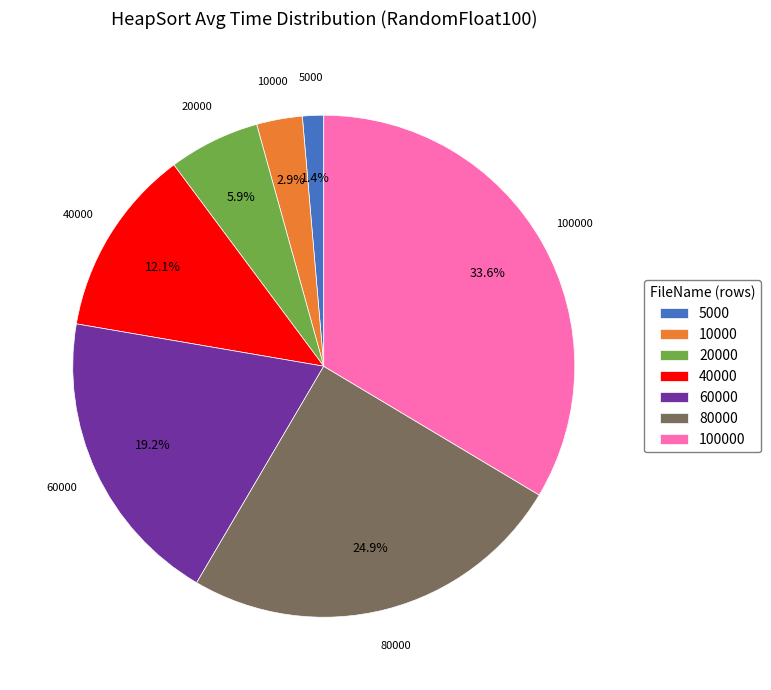

Count the number of slices in the pie.

7